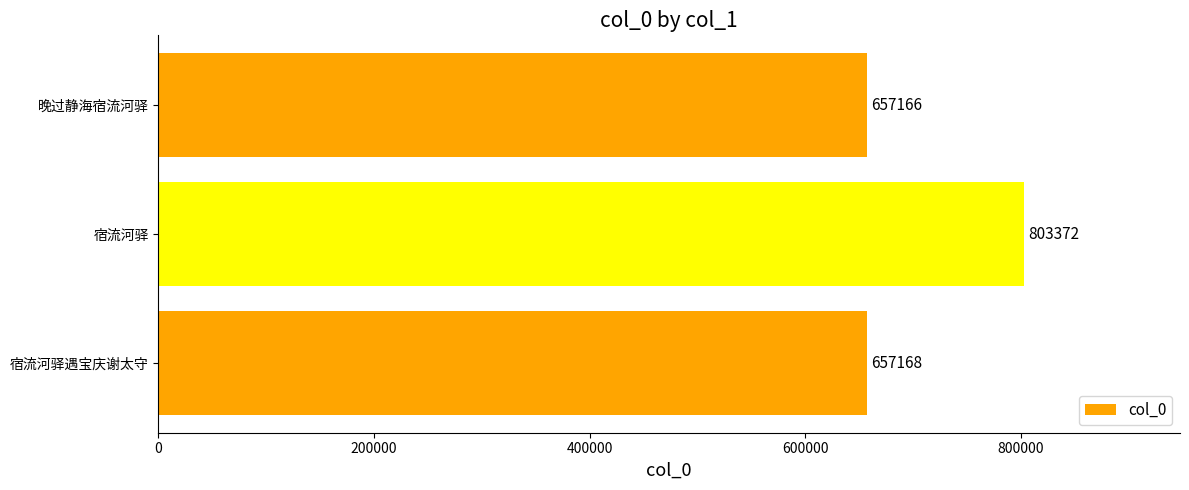

True or false: the data shows 657168 at 宿流河驿遇宝庆谢太守.

True